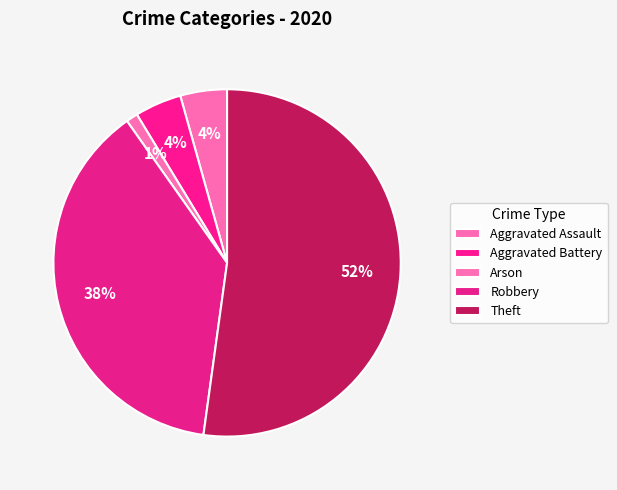

Which slice is the smallest?

Arson